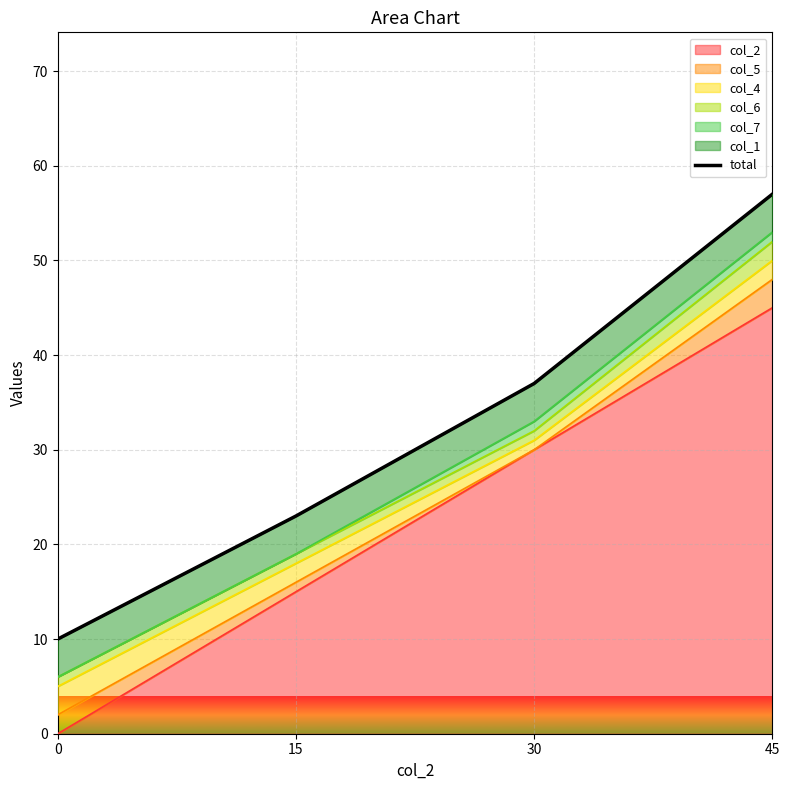

How many values exceed 37?

1